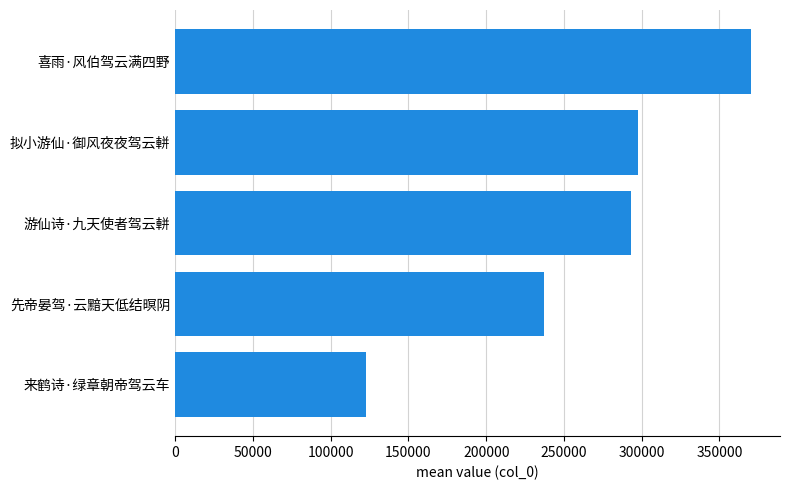

Count the number of categories in the chart.

5